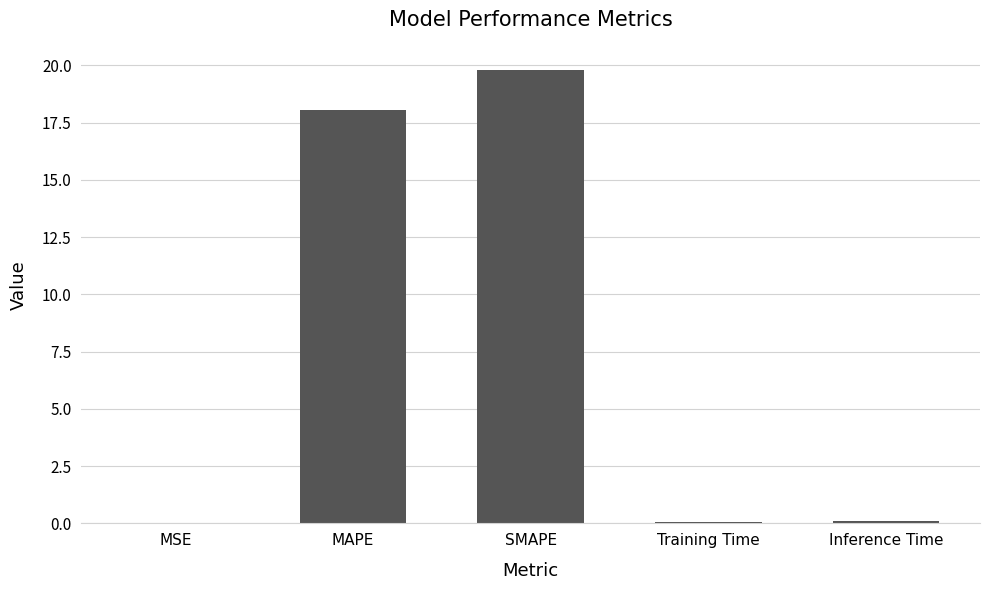

What value does the data have at SMAPE?

19.8